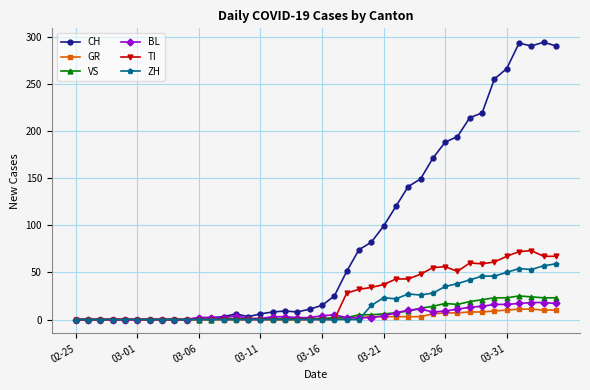

What is the highest value of the CH series?

294